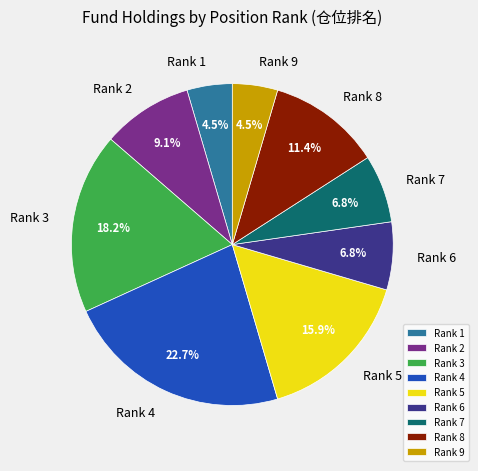

Approximately how many times larger is the value at Rank 3 compared to Rank 1?

4.0